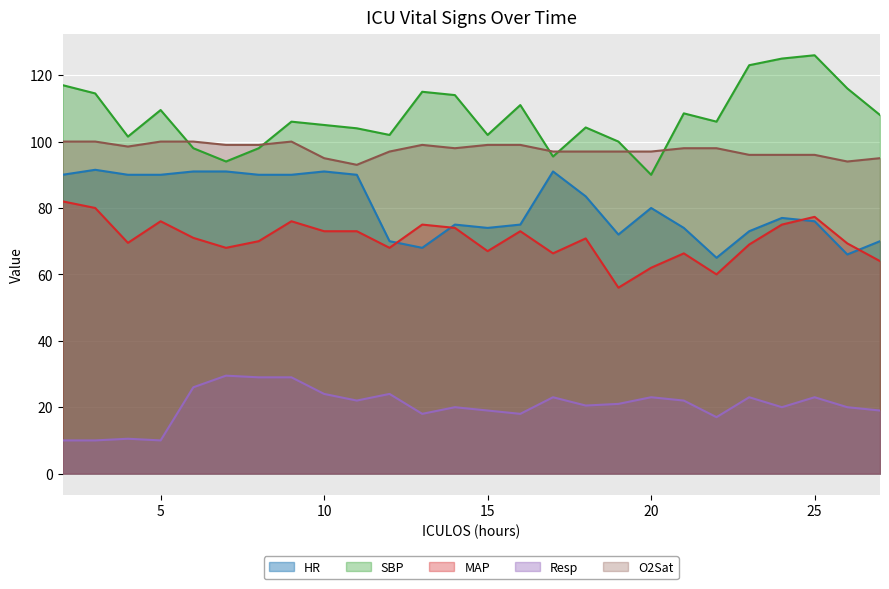

Which series changed the most between 20 and 24?

SBP